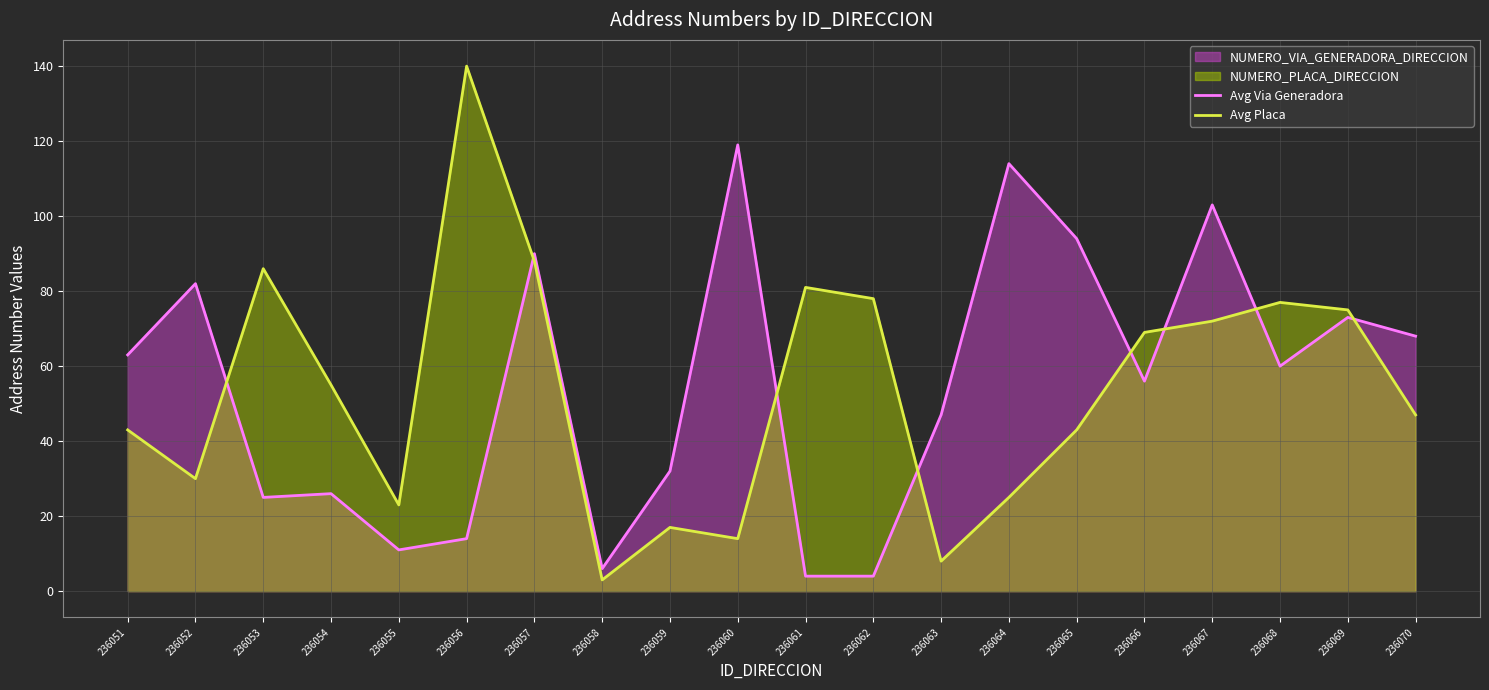

Count the number of categories in the chart.

20